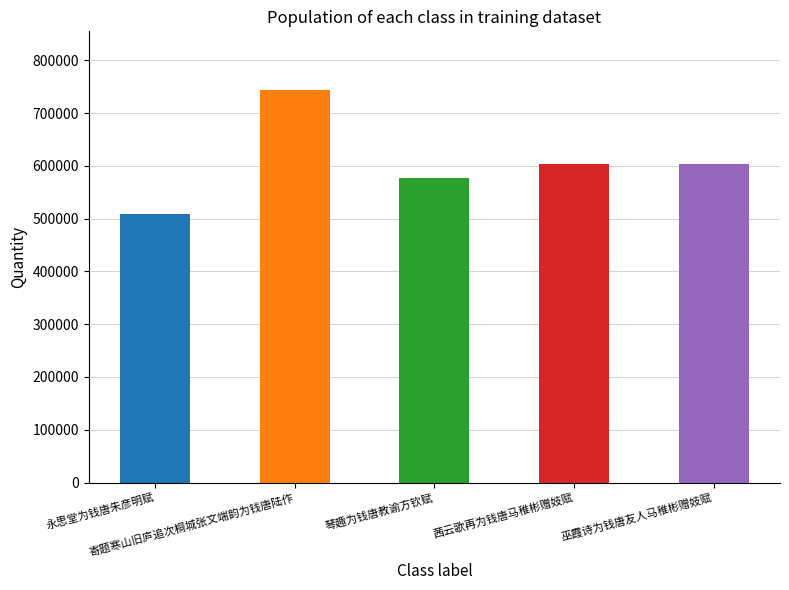

True or false: the data shows 743478 at 寄题寒山旧庐追次桐城张文端韵为钱唐陆作.

True